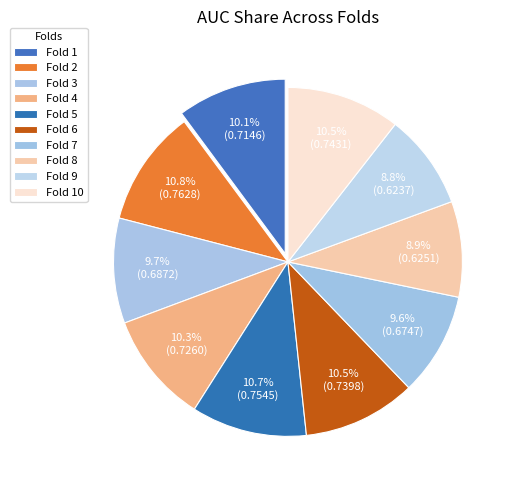

True or false: Fold 8 accounts for 9% of the total.

True